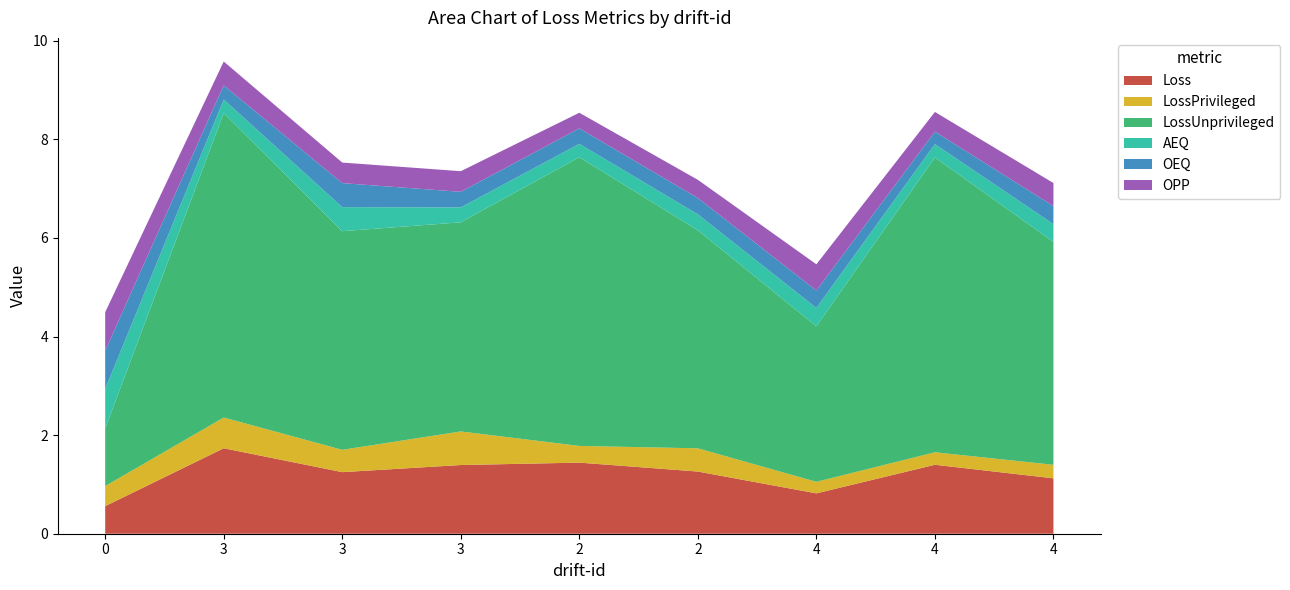

Reading right to left, extract all data points from this chart.

Loss: 1.1	1.4	0.8	1.3	1.4	1.4	1.2	1.7	0.6
LossPrivileged: 0.3	0.3	0.2	0.5	0.3	0.7	0.5	0.6	0.4
LossUnprivileged: 4.5	6.0	3.2	4.4	5.9	4.2	4.4	6.2	1.2
AEQ: 0.4	0.3	0.4	0.3	0.3	0.3	0.5	0.3	0.8
OEQ: 0.4	0.3	0.4	0.3	0.3	0.3	0.5	0.3	0.8
OPP: 0.5	0.4	0.5	0.4	0.3	0.4	0.4	0.5	0.8